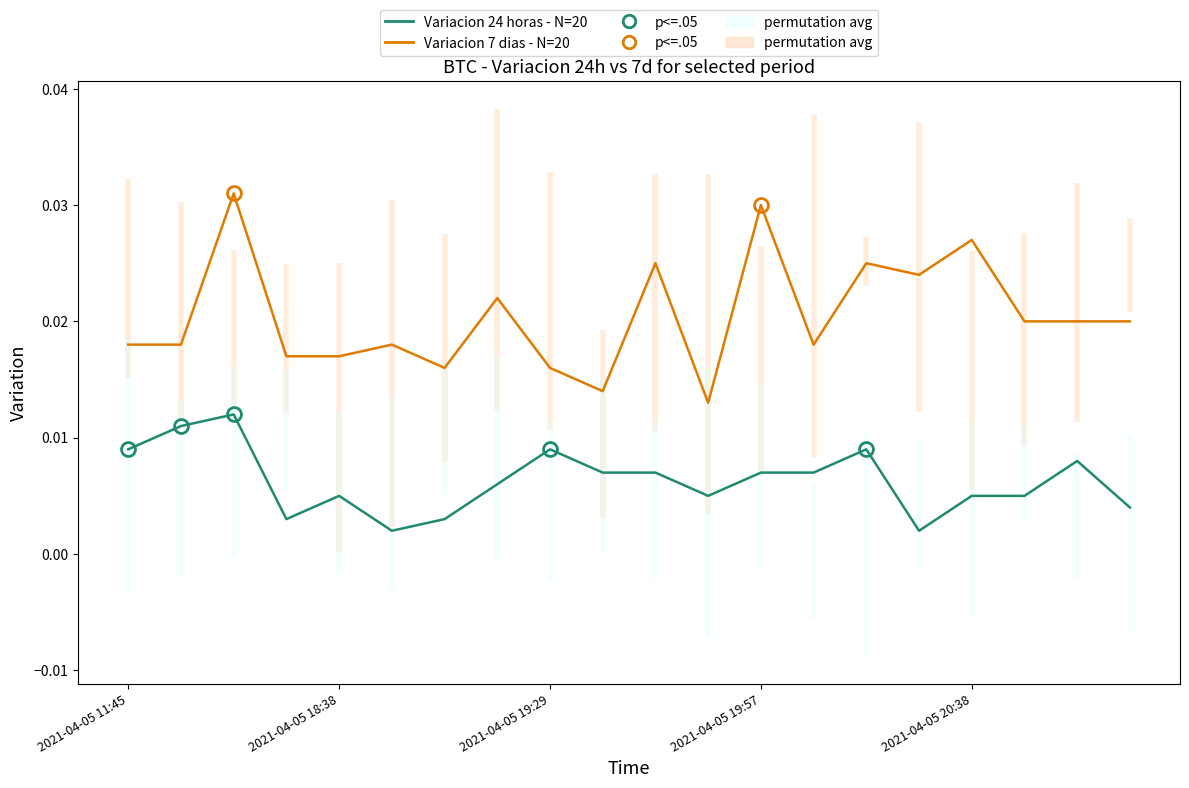

Between 2021-04-05 11:45 and 18, which series saw the biggest shift?

Variacion 7 dias - N=20